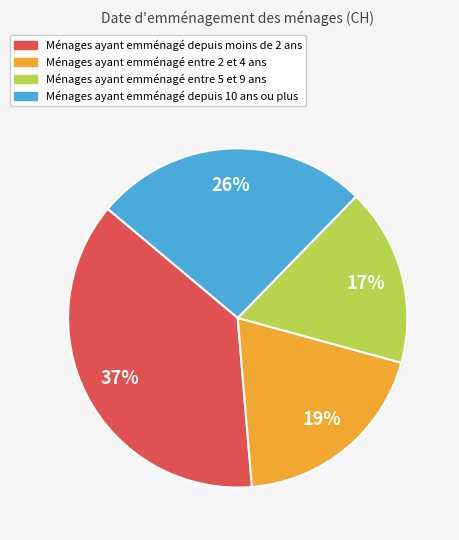

Is there a majority slice in this chart?

No